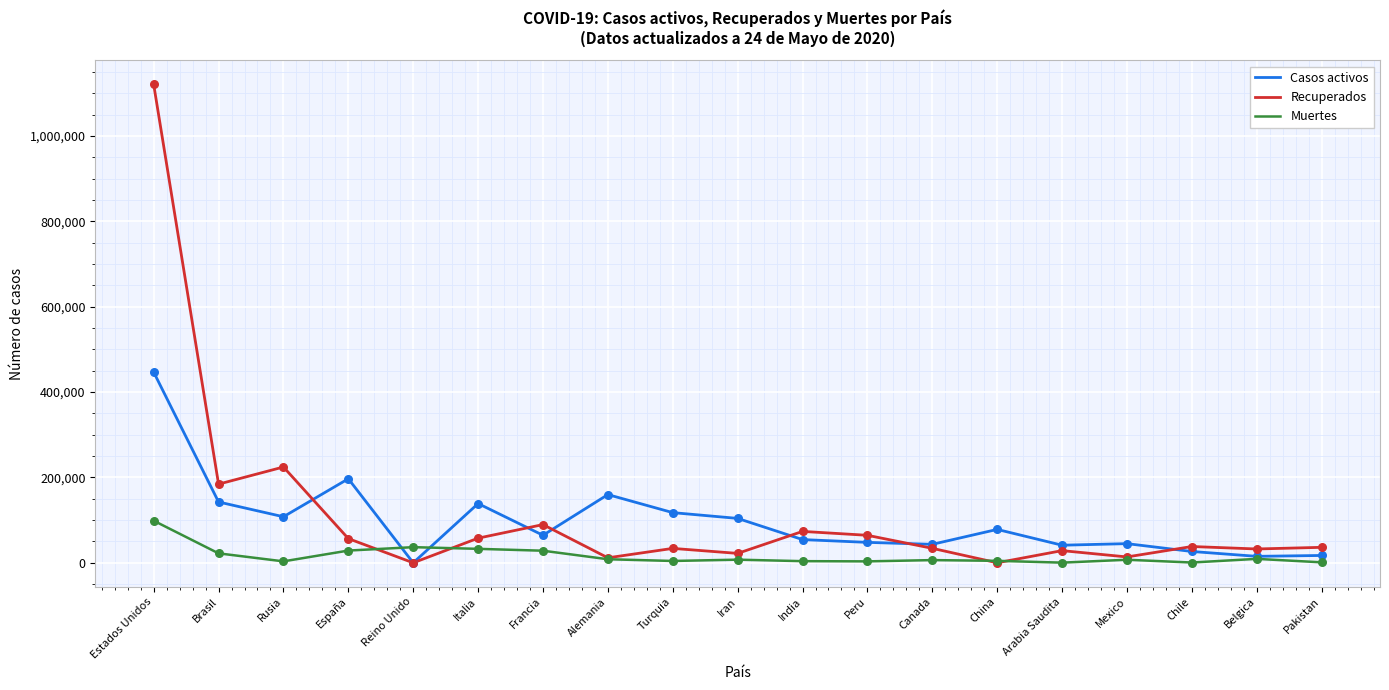

What are all the series names shown in the legend?

Casos activos, Recuperados, Muertes